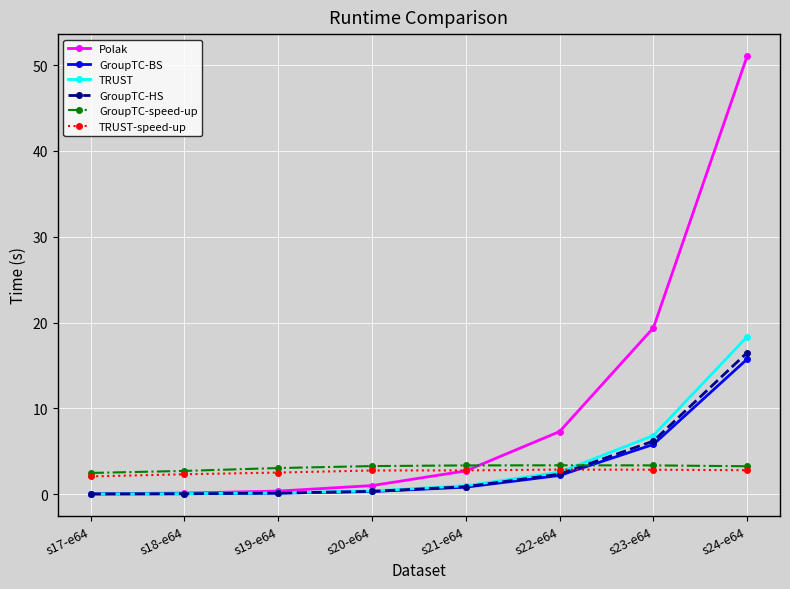

Between s17-e64 and s22-e64, which series saw the biggest shift?

Polak